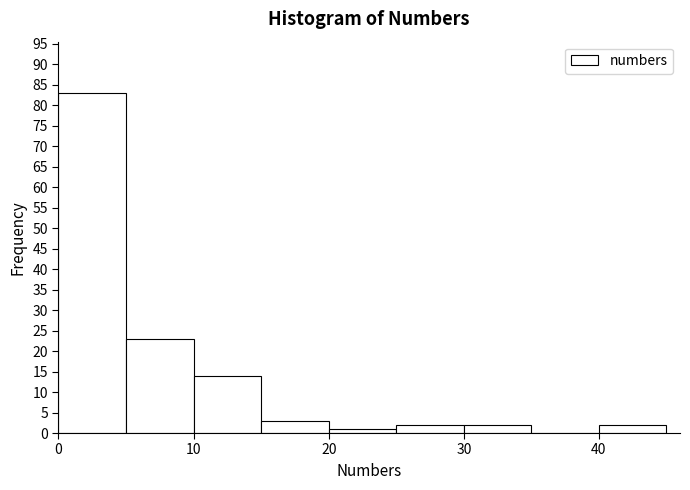

What is the height of the bar covering 10 to 15 on the x-axis? The values are not printed on the chart, so give them approximately, as read against the axis.

14